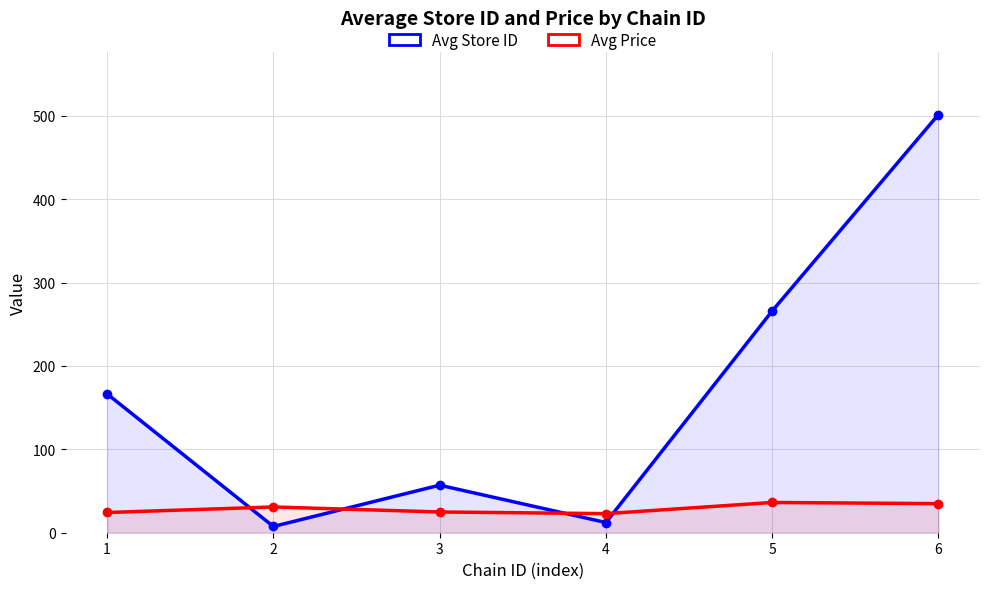

How many lines are shown in the chart?

2